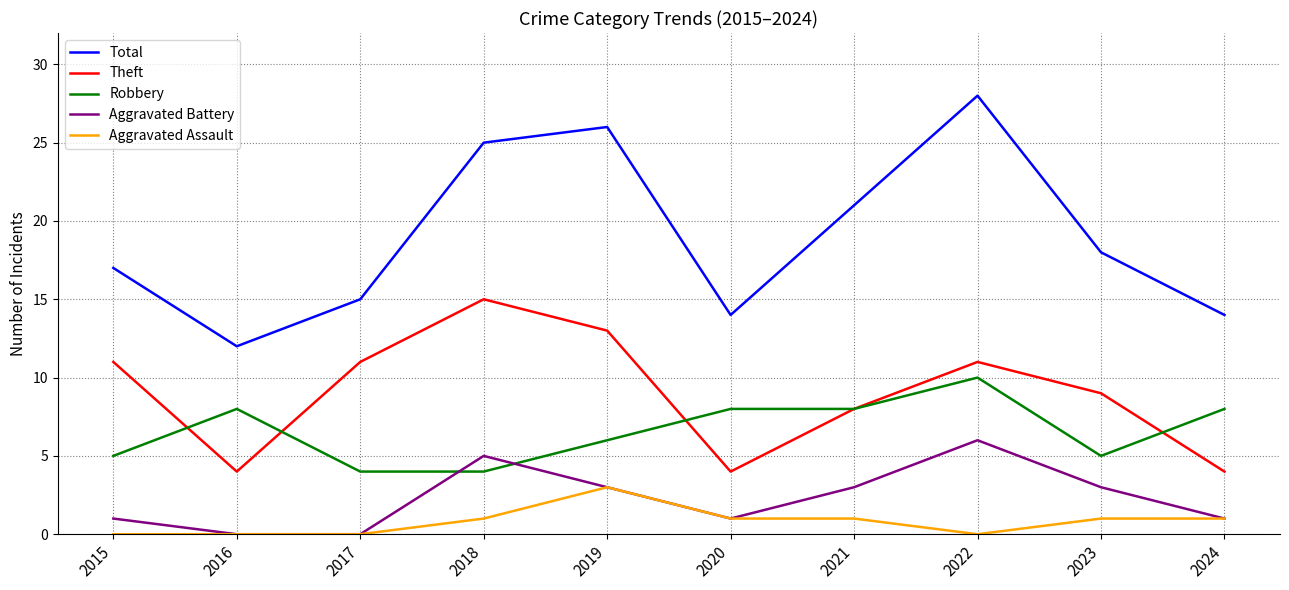

True or false: Robbery has more than 1 interior local peaks.

True